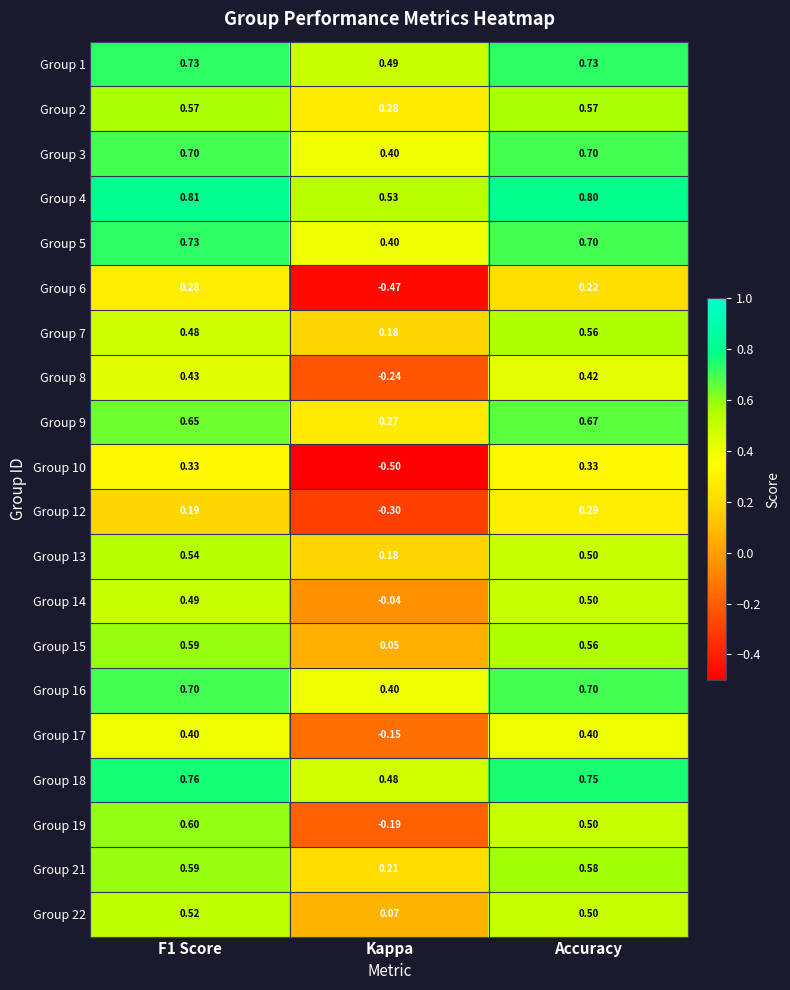

At which category does the chart reach its minimum across all series?

Kappa